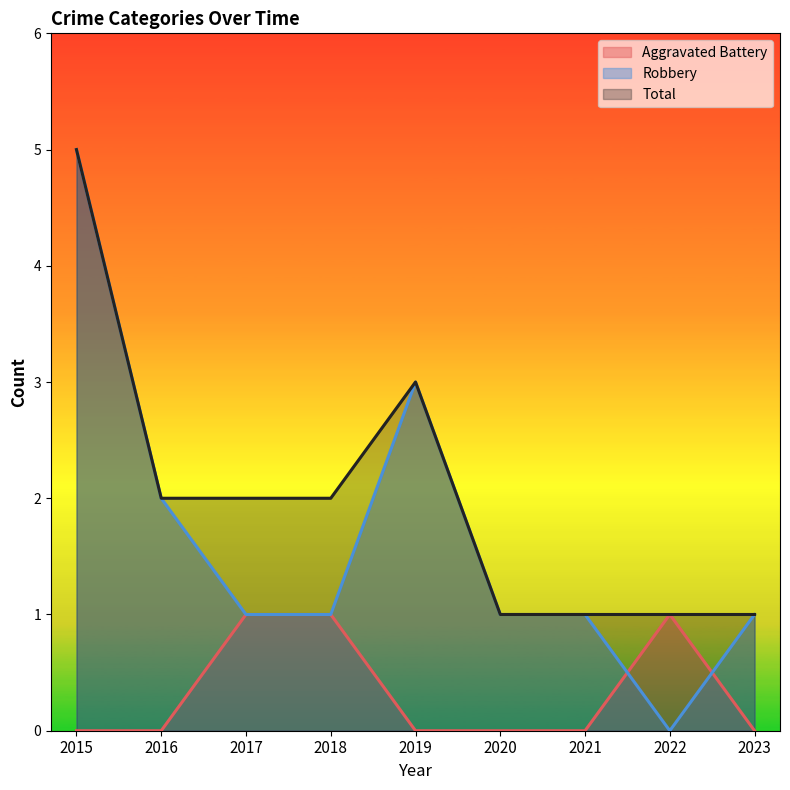

How many Robbery values are between 1 and 2?

6